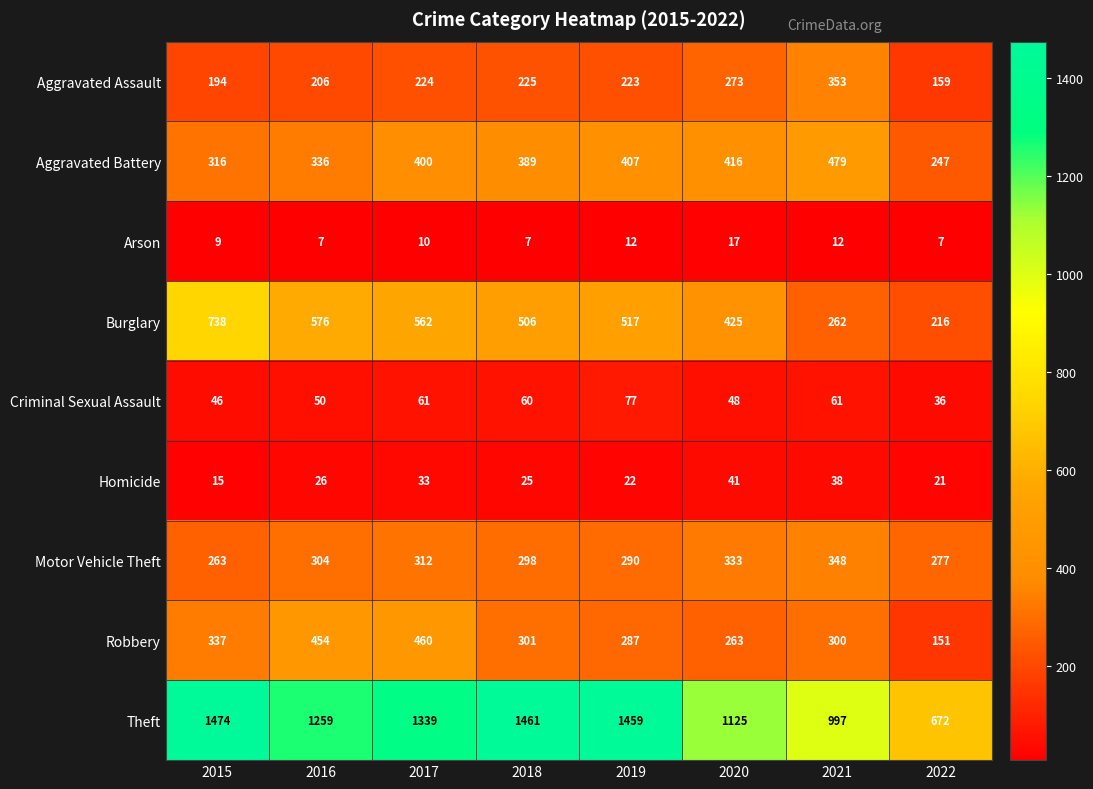

What is the difference between the highest and lowest values at 2019?

1447